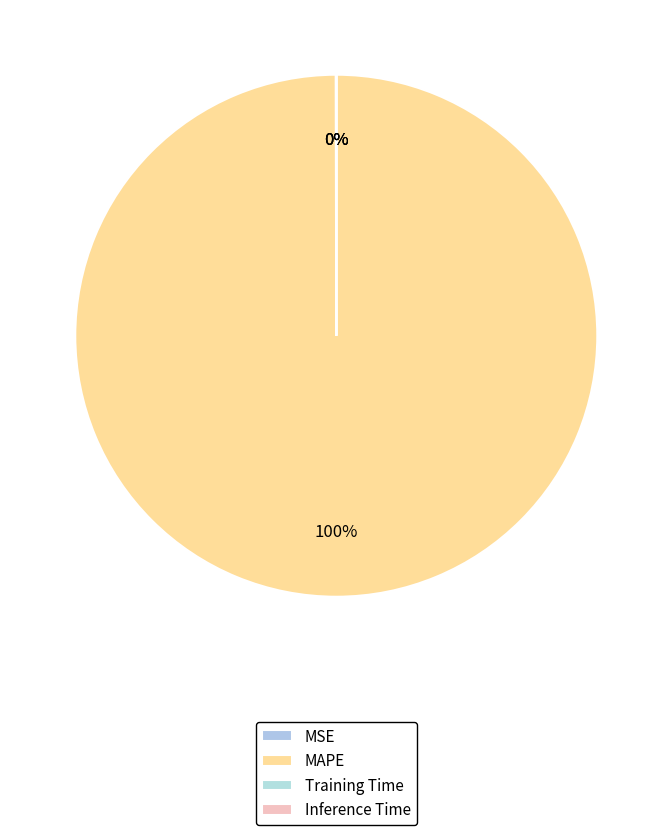

Does MAPE account for over 50% of the chart?

Yes